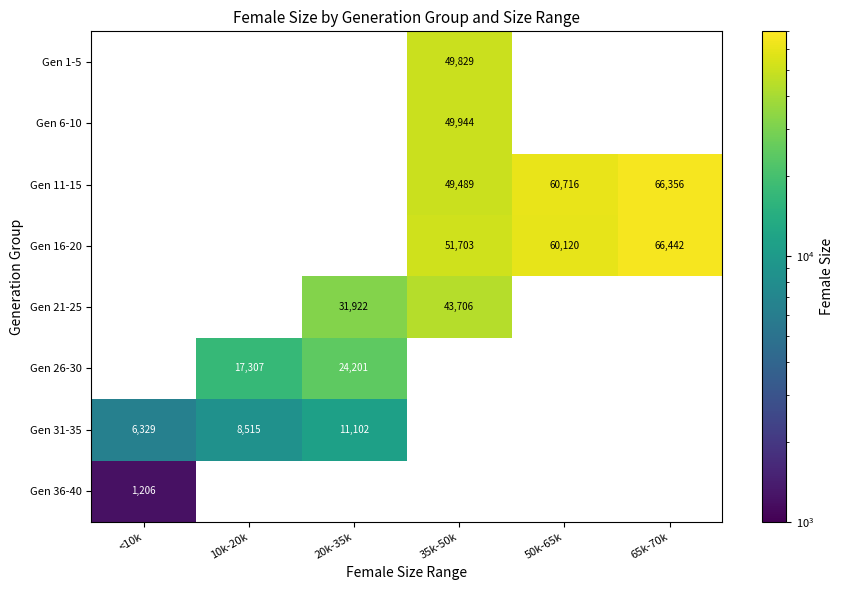

What is the sum of the Gen 11-15 values at 50k-65k and 65k-70k?

127072